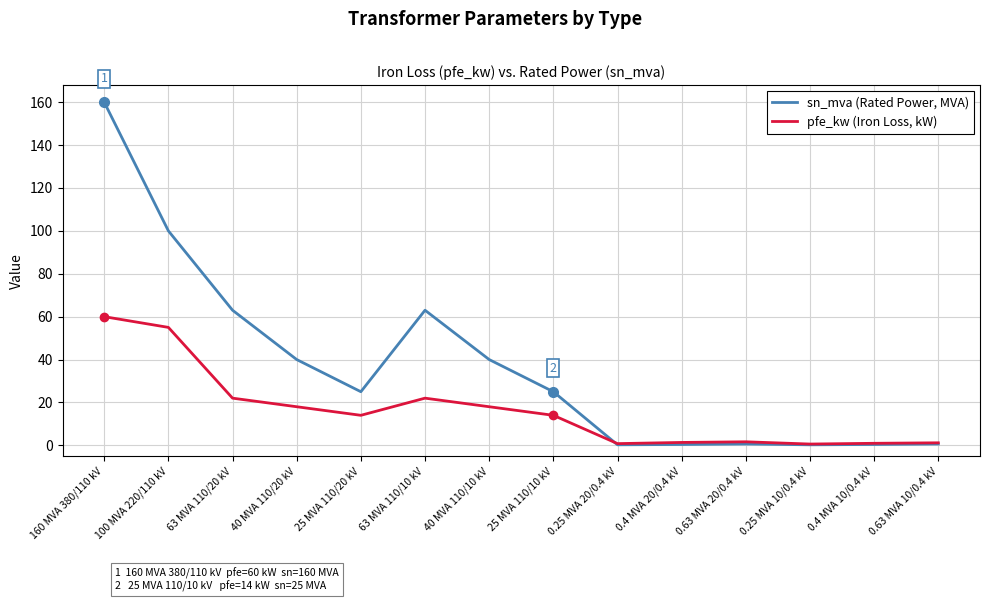

Which series has the widest spread of values?

sn_mva (Rated Power, MVA)